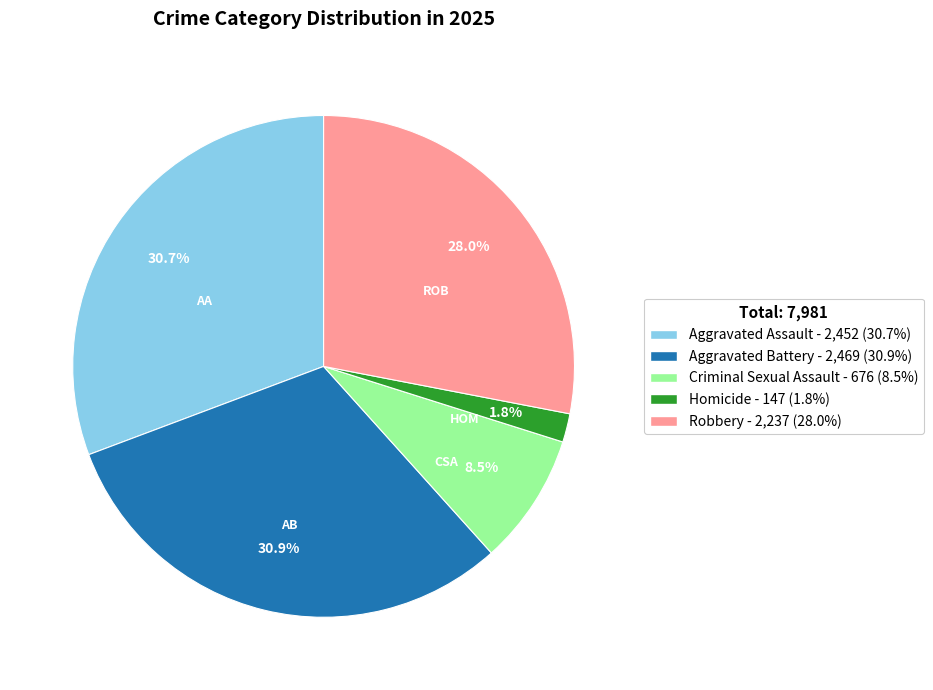

Between Aggravated Assault and Criminal Sexual Assault, which is larger?

Aggravated Assault